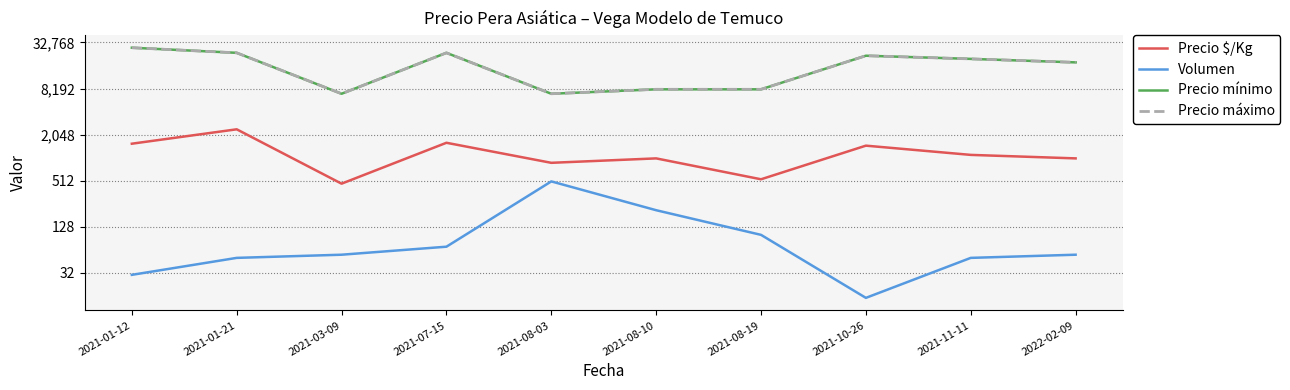

What is the highest value of the Precio máximo series?

28000